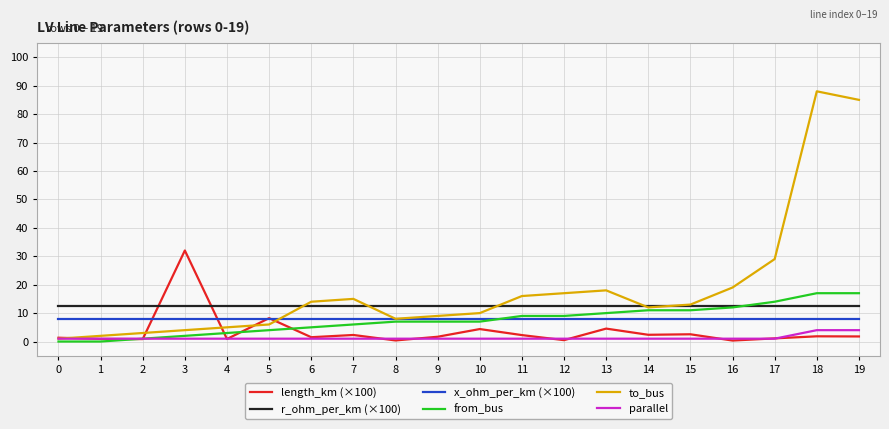

At which category does to_bus reach its first local valley?

8